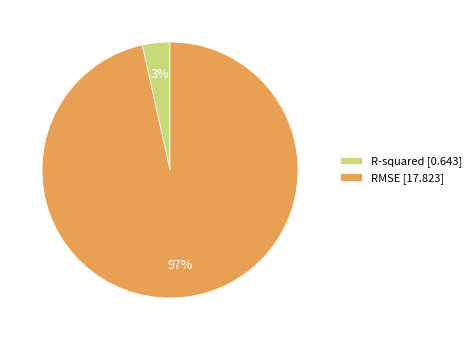

True or false: RMSE [17.823] accounts for 90% of the total.

False